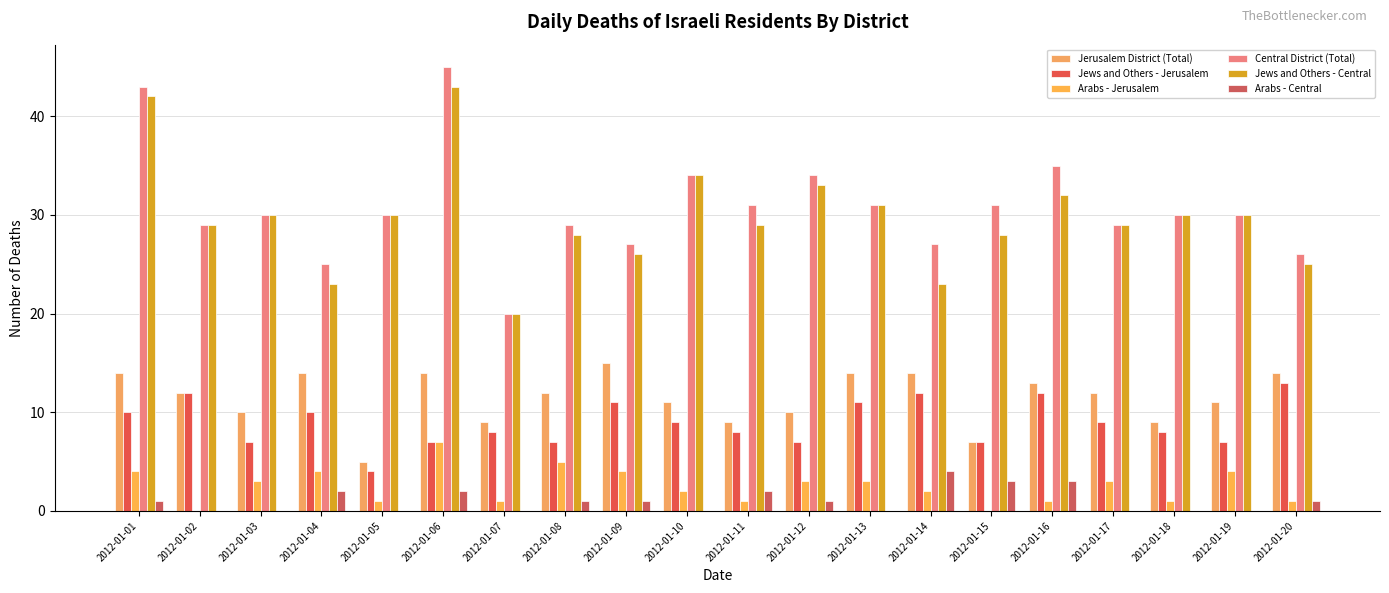

What are all the series names shown in the legend?

Jerusalem District (Total), Jews and Others - Jerusalem, Arabs - Jerusalem, Central District (Total), Jews and Others - Central, Arabs - Central